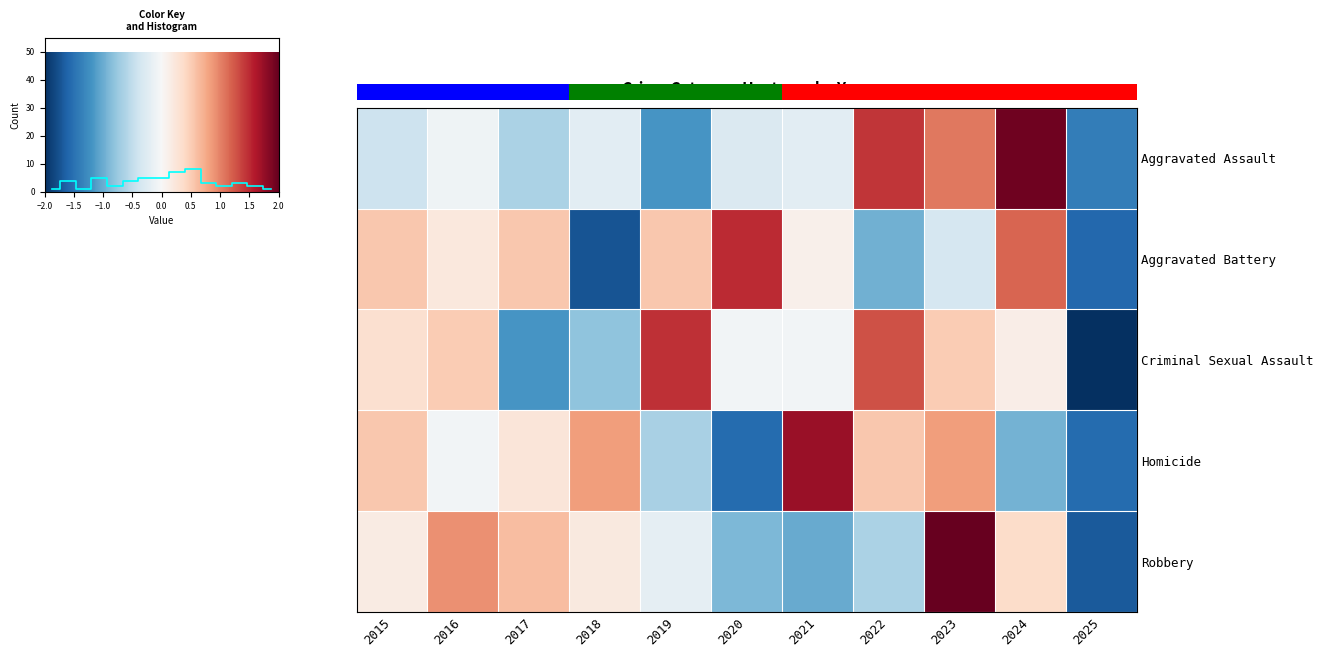

What is the spread (max minus min) of values at 2016?

1.0